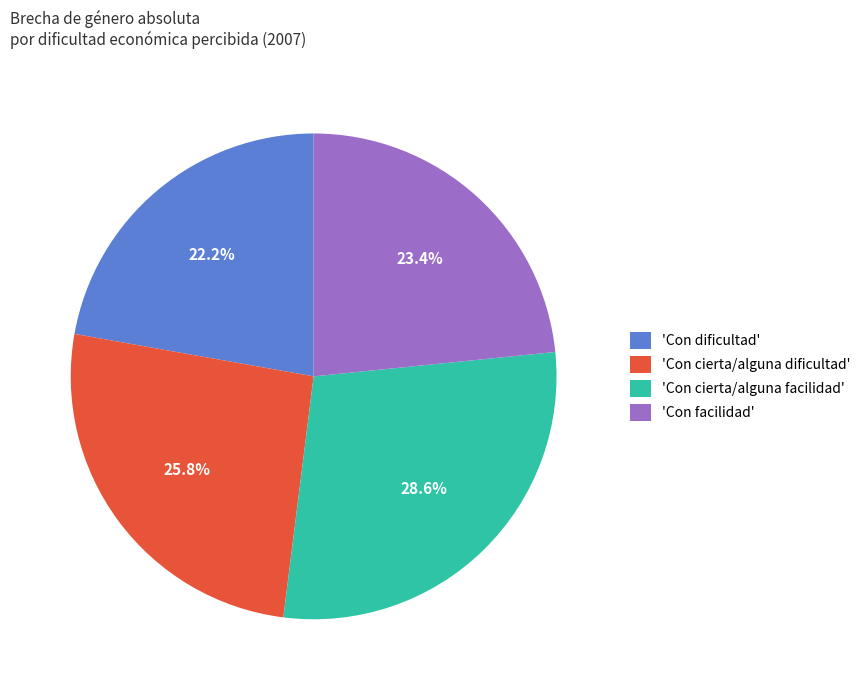

To the nearest percent, what is the difference between the largest and smallest slice percentages?

6%